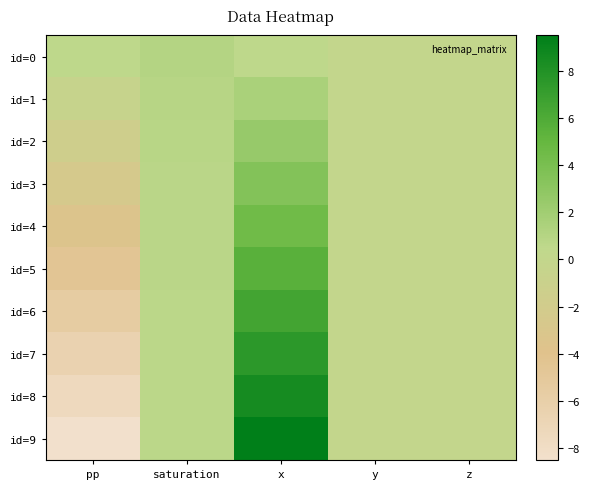

What is the greatest value displayed?

9.5